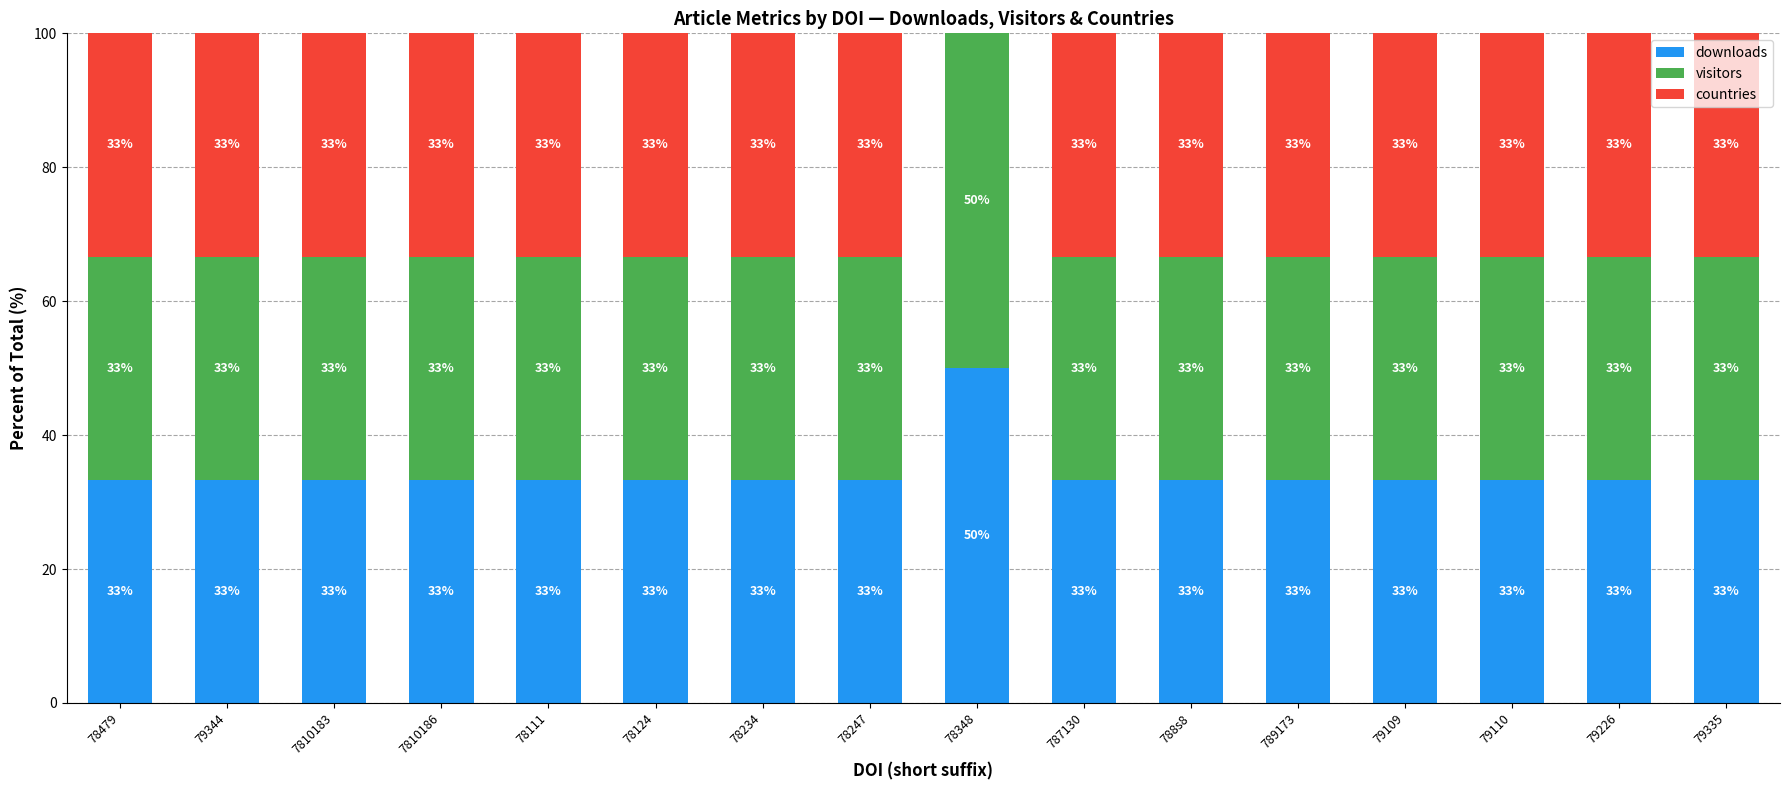

Does the chart contain stacked bars?

Yes